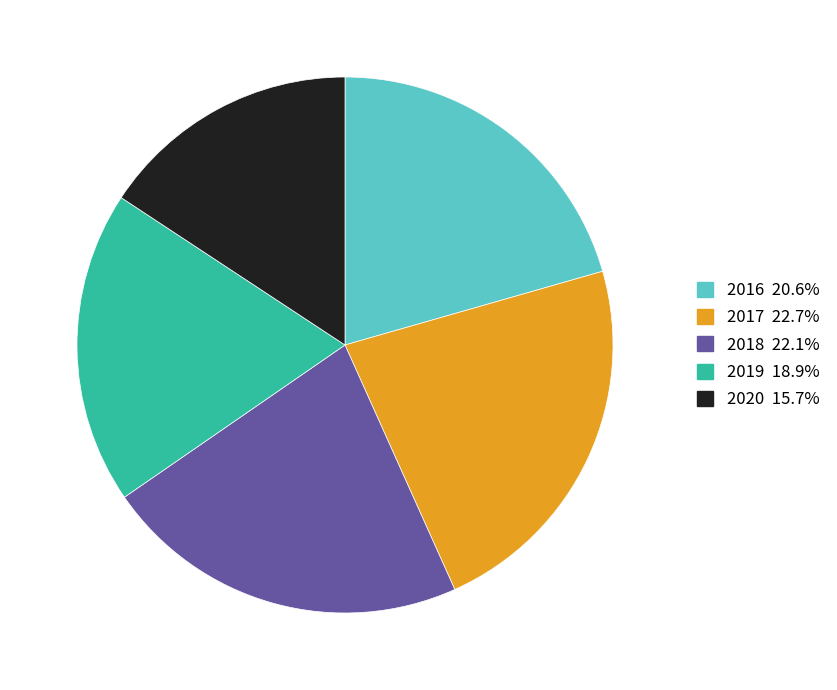

Combined, do 2016 and 2018 account for over 50%?

No